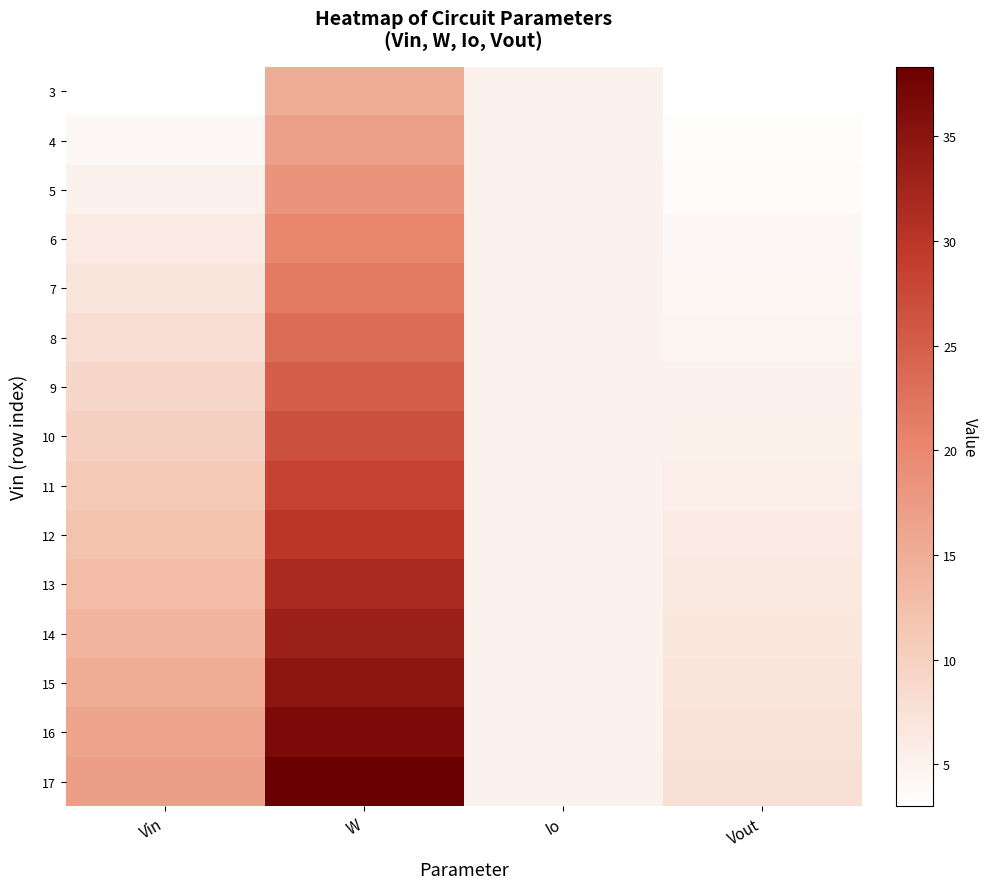

At which category is the sum across all series the highest?

W